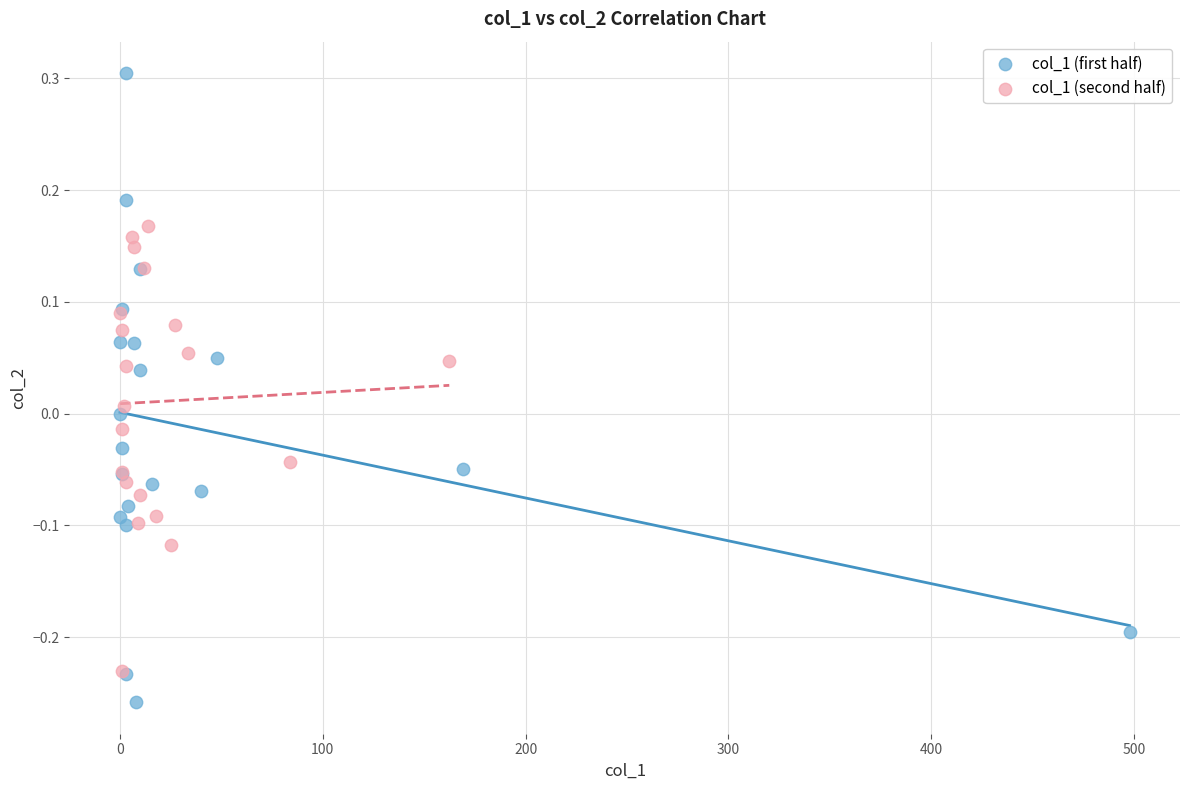

Which series has the largest Y range (max minus min)?

col_1 (first half)